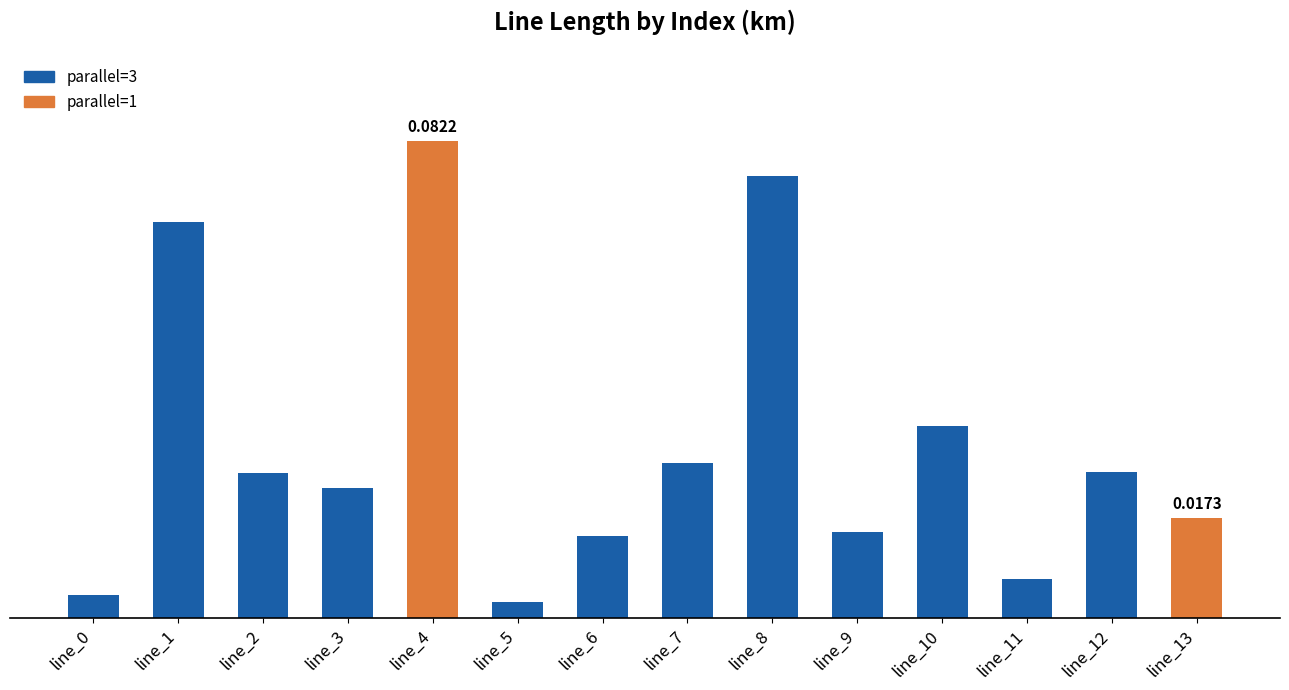

Are the bars horizontal?

No